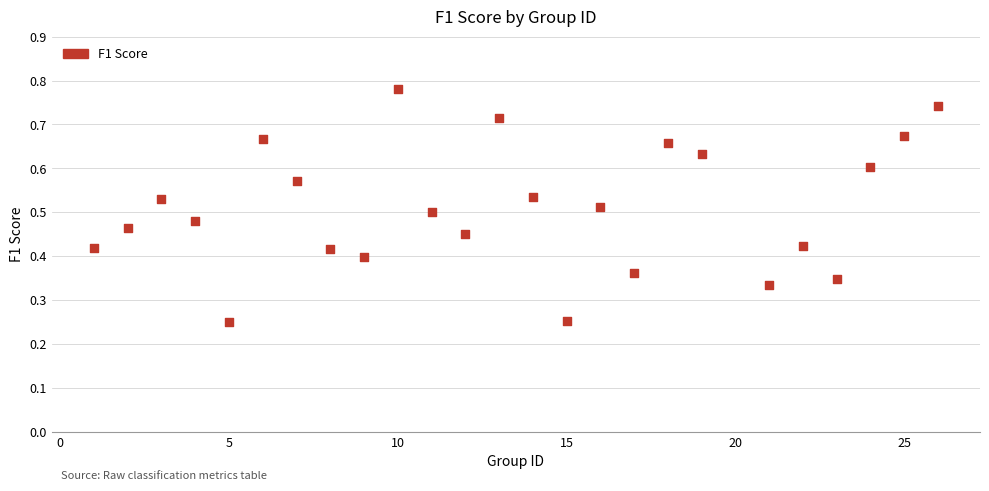

What is the range of X values (max minus min)?

25.0